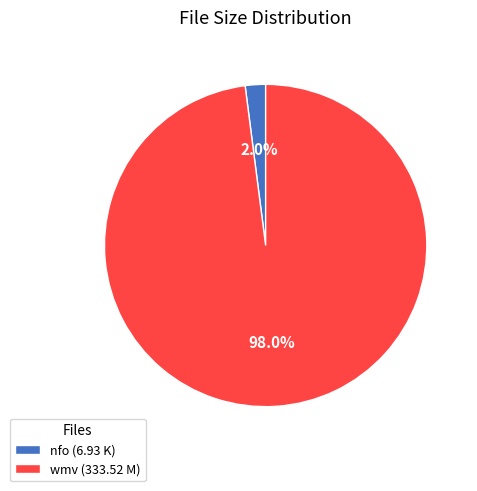

Does any single category account for the majority?

Yes